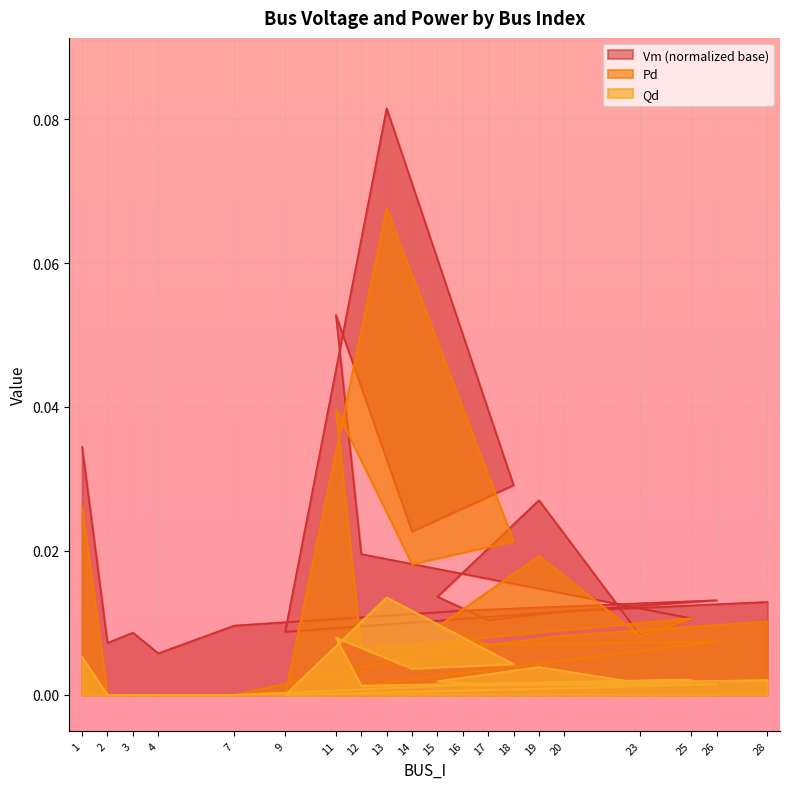

Which category has the highest value across all series?

13